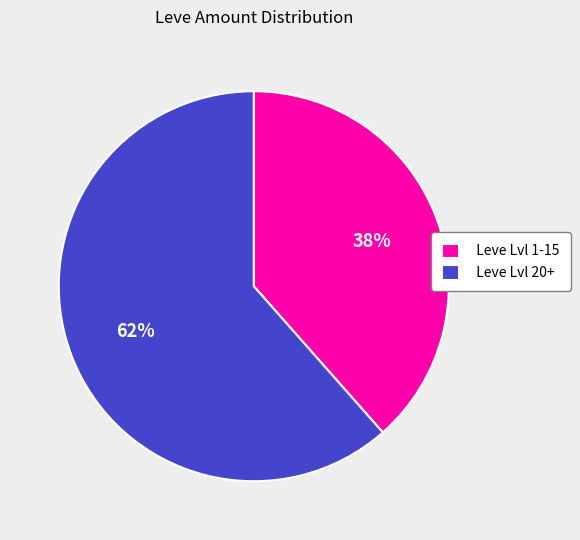

Do Leve Lvl 20+ and Leve Lvl 1-15 together represent more than half of the pie?

Yes